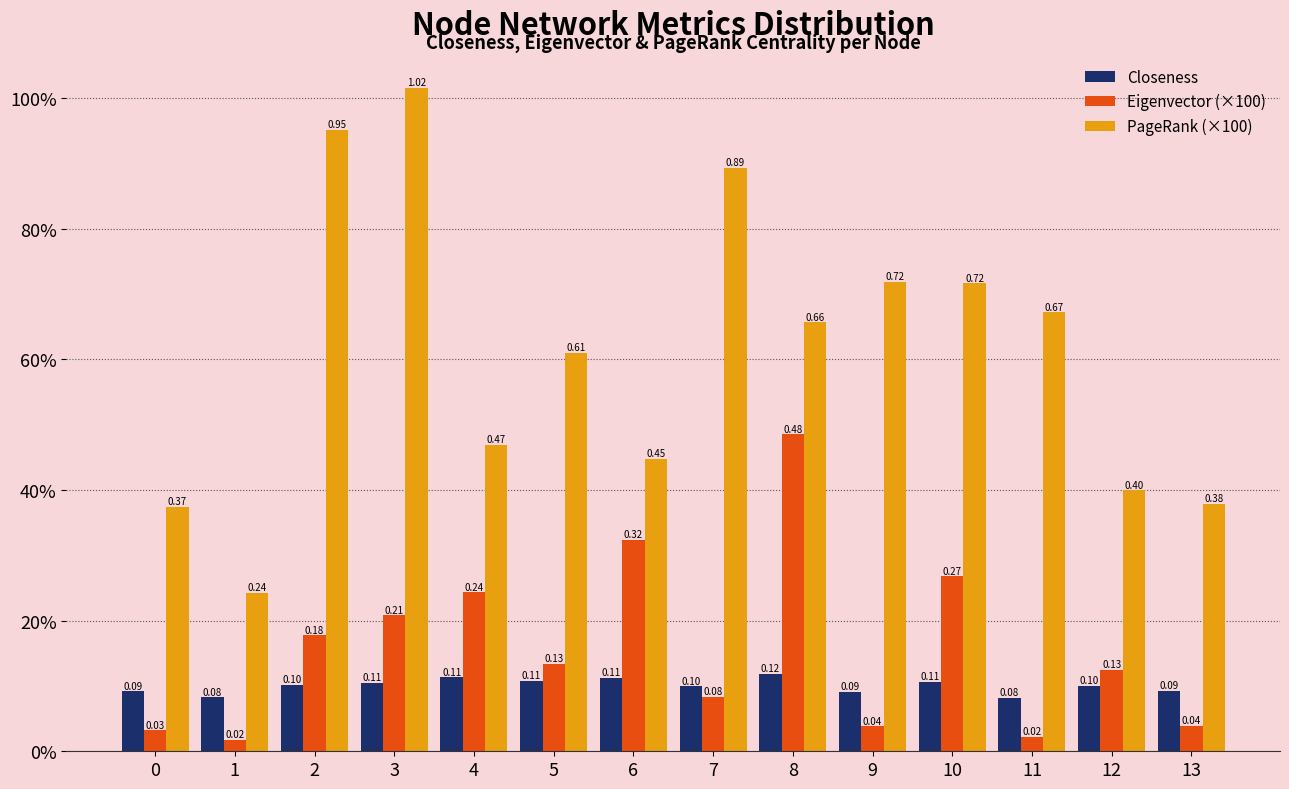

Does the chart contain any negative values?

No